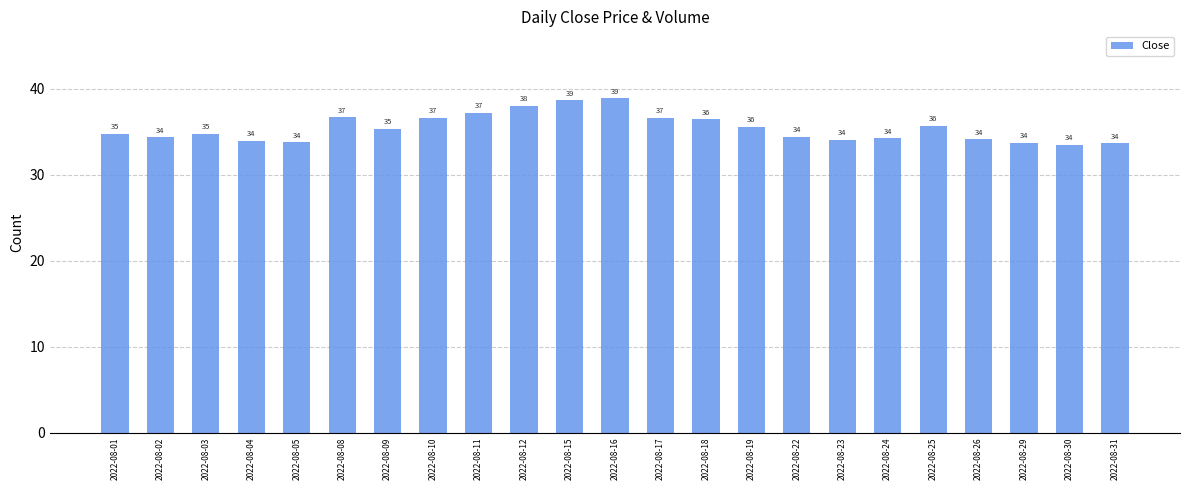

What is the greatest value displayed?

38.9